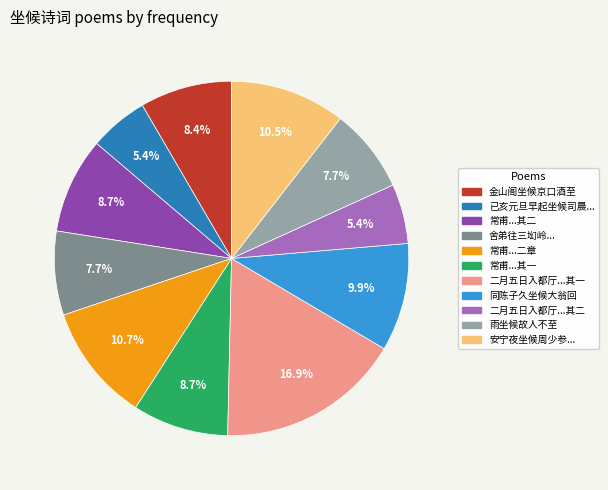

Is there a majority slice in this chart?

No